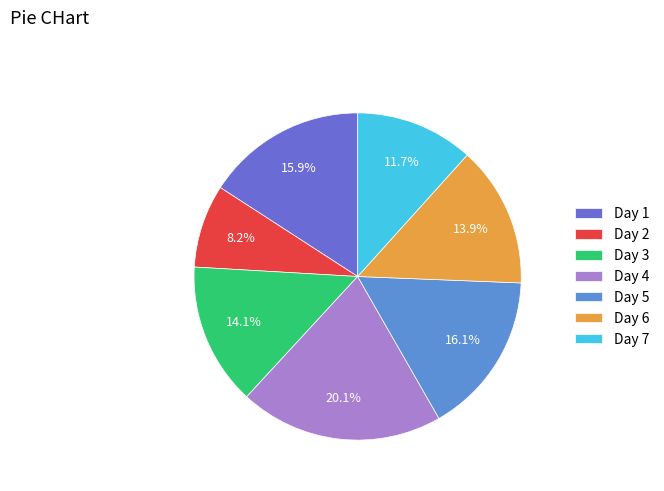

Does any single category account for the majority?

No